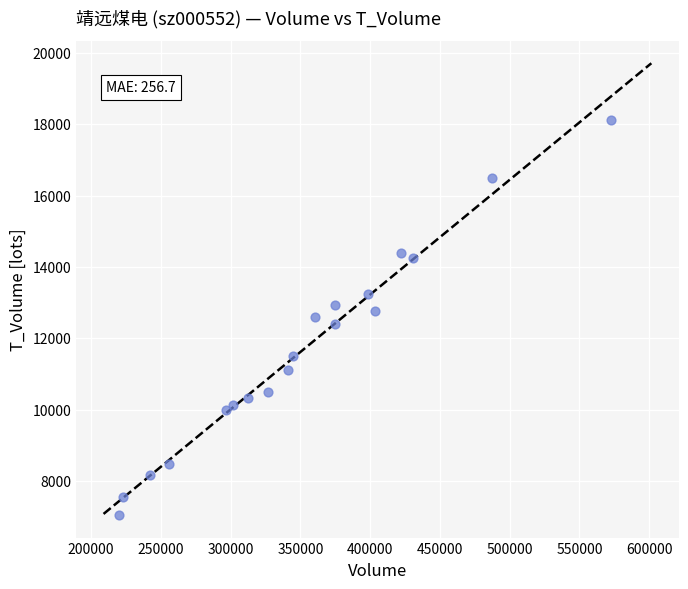

What is the range of X values (max minus min)?

352886